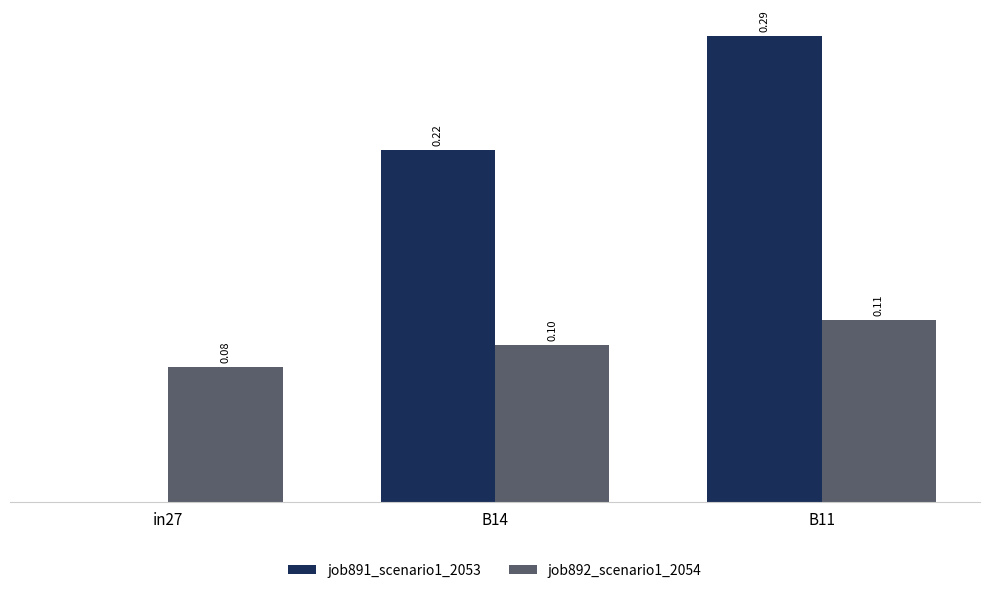

Between in27 and B11, which series saw the biggest shift?

job891_scenario1_2053